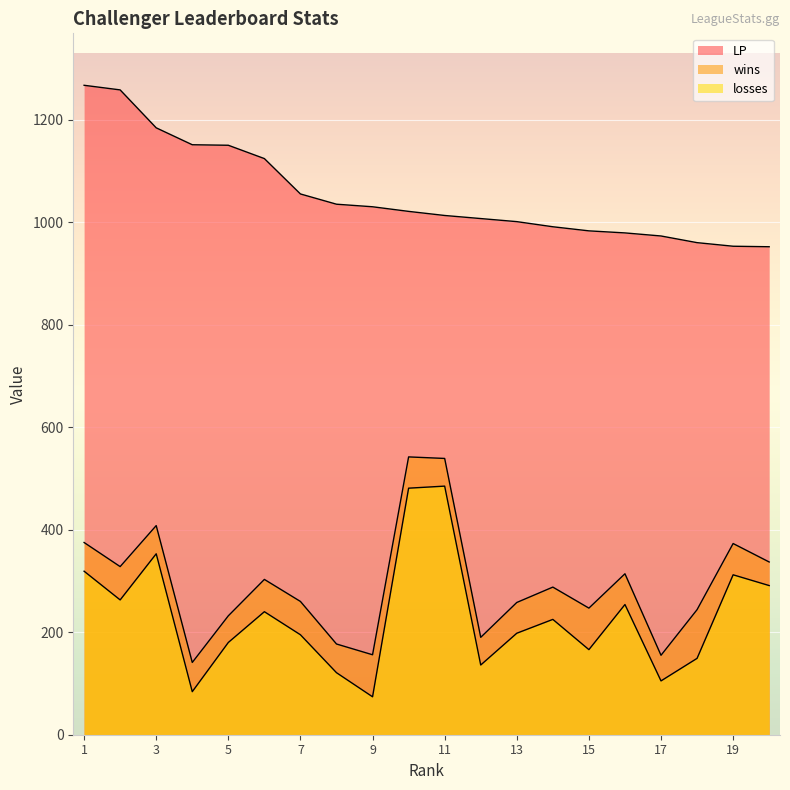

True or false: losses and LP intersect in this chart.

False